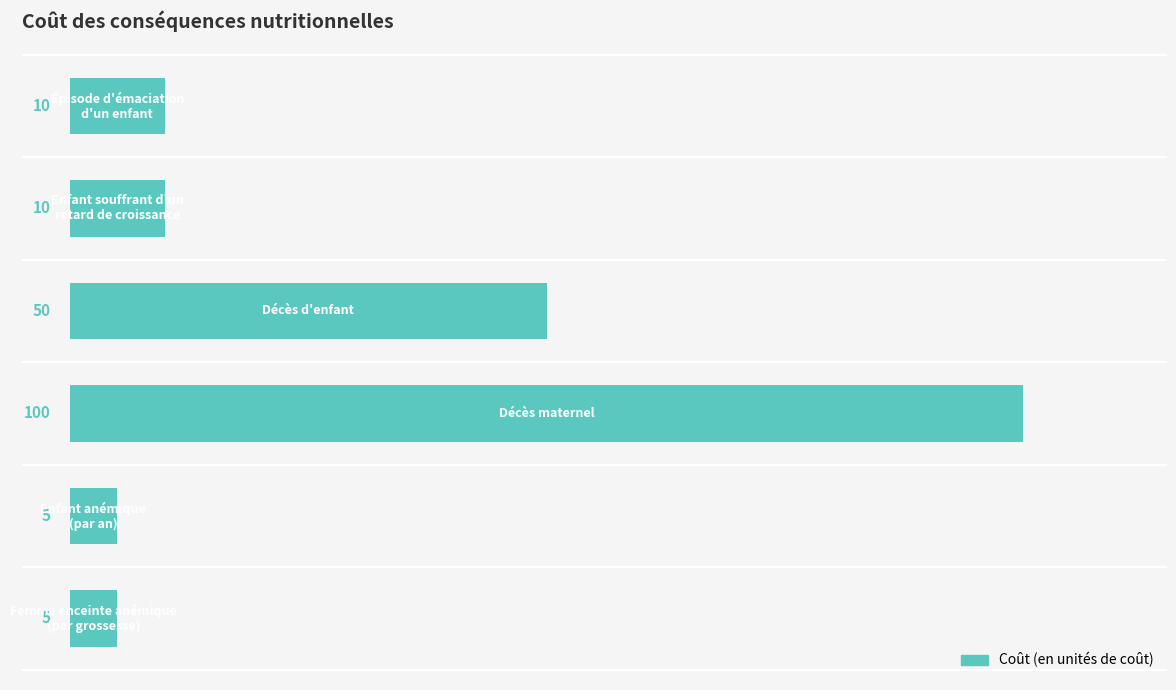

What is the minimum value shown in the chart?

5